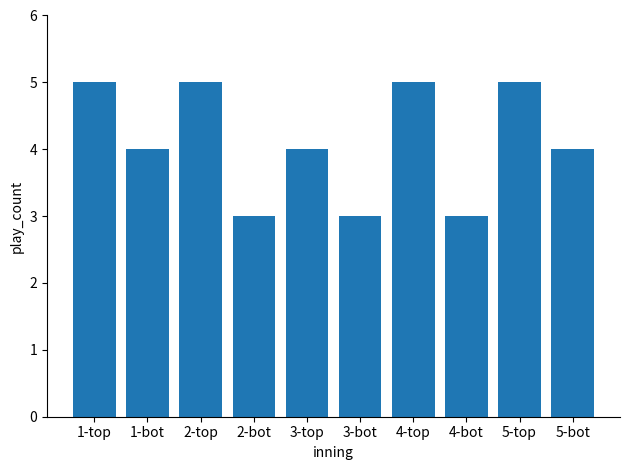

Is it true that the value at 4-bot is 3?

True